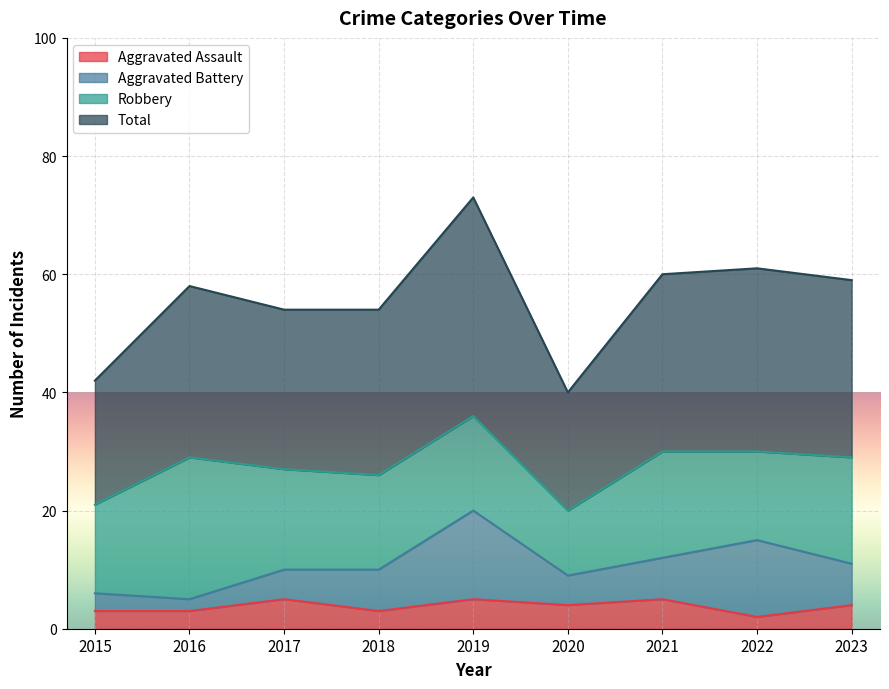

What is the difference between the highest and lowest values at 2021?

55